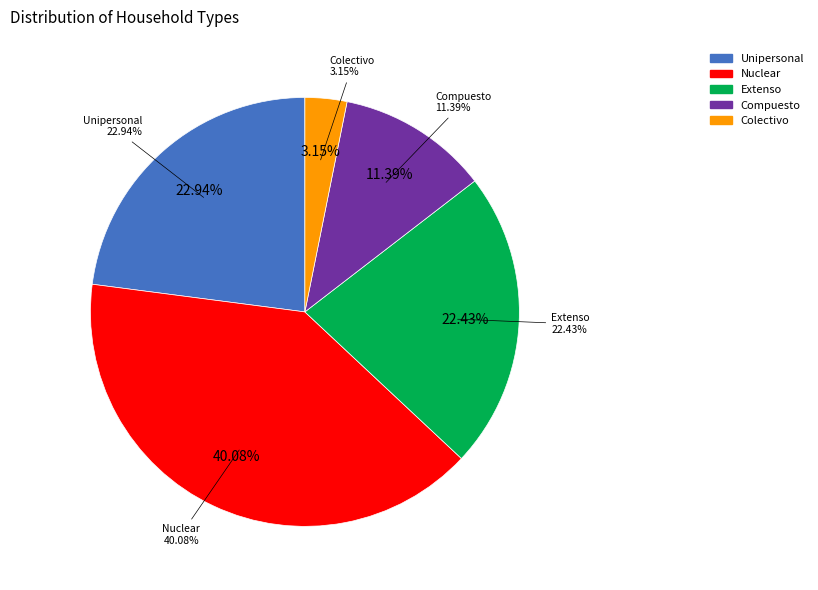

True or false: Nuclear accounts for 32% of the total.

False